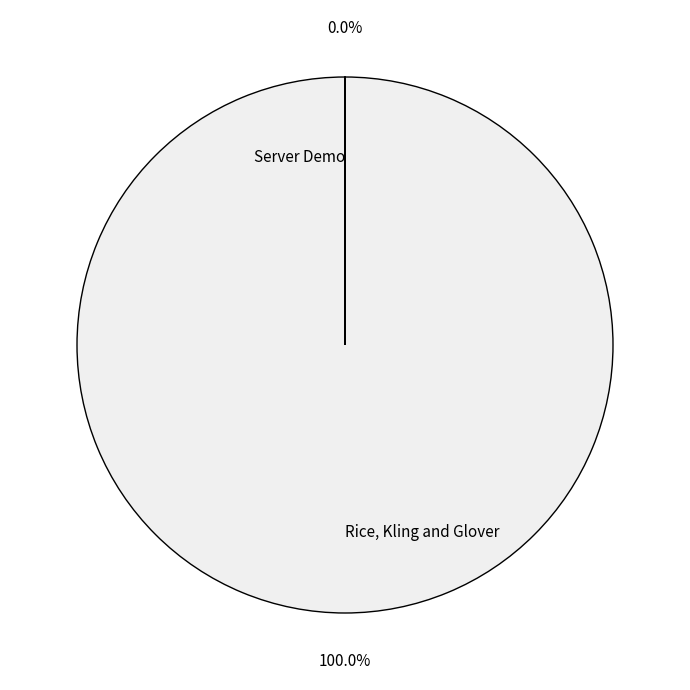

Which category accounts for the majority?

Rice, Kling and Glover